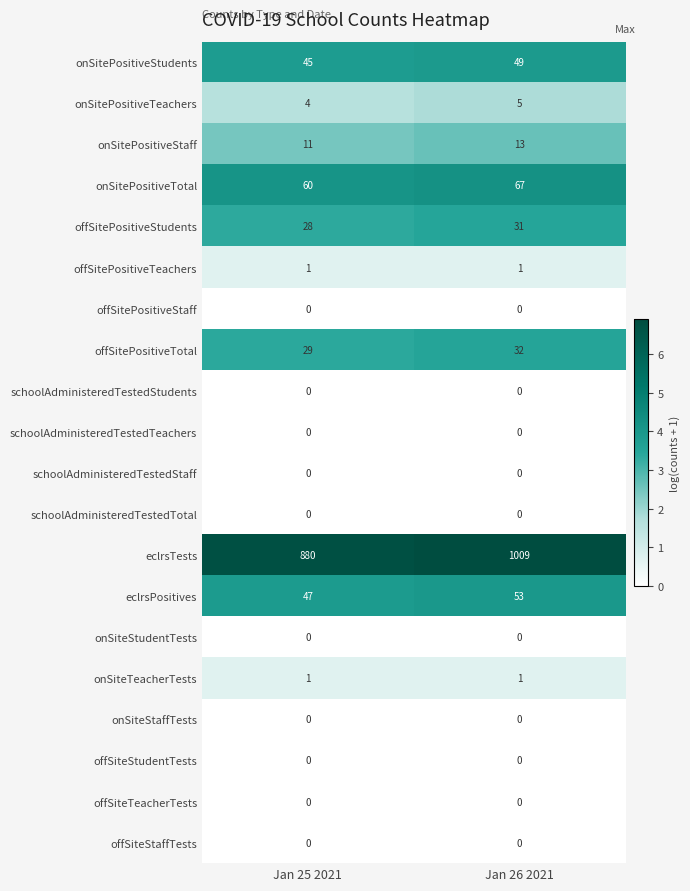

Where is onSitePositiveTotal nearest to the value 63?

Jan 25 2021